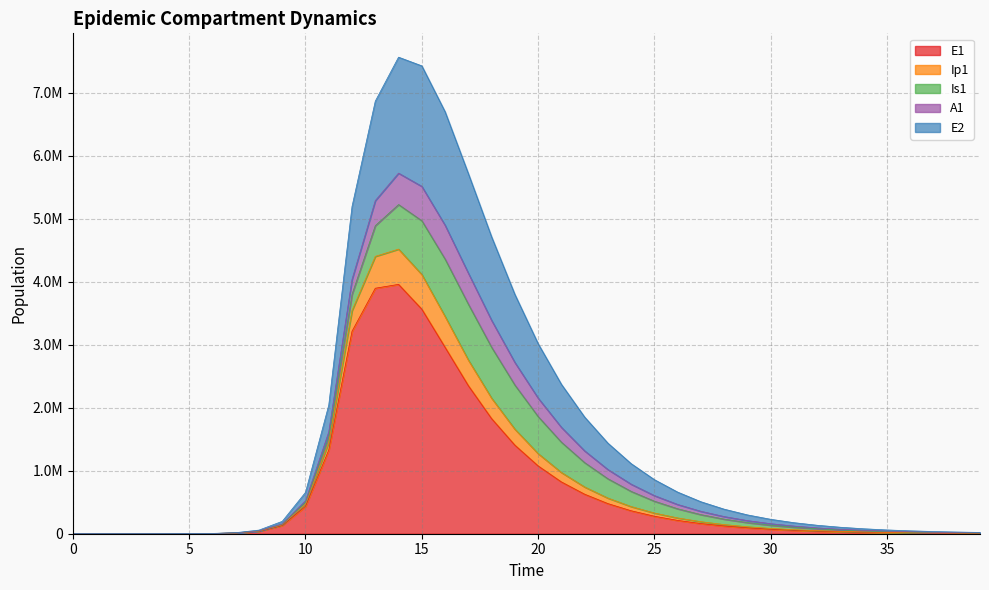

In E2, how many points are higher than both neighbors (excluding endpoints)?

1